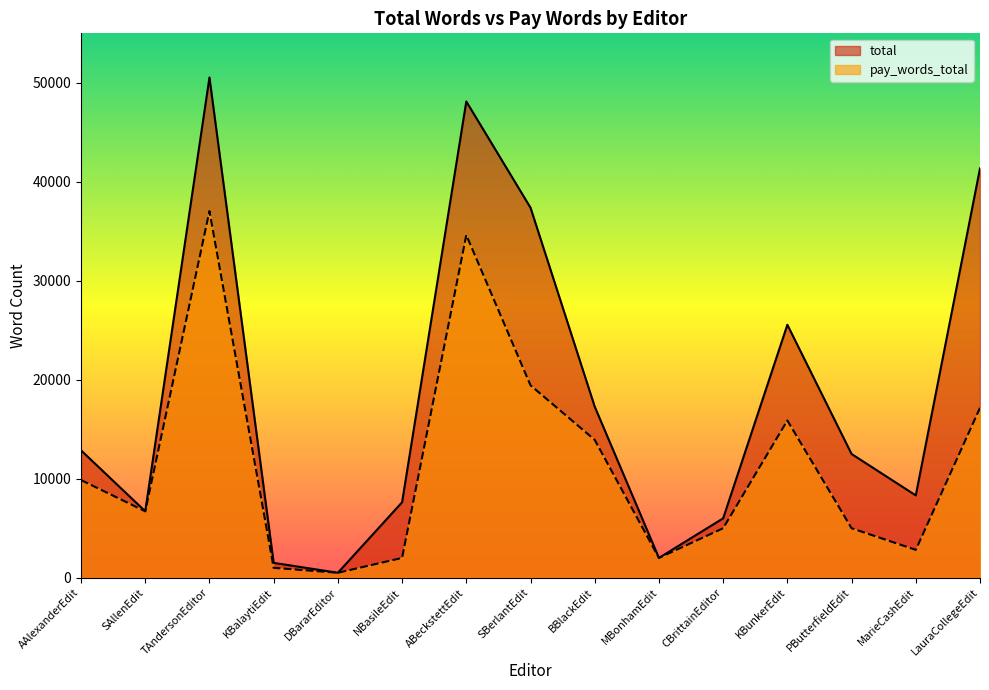

What is the approximate value of total at DBararEditor?

500